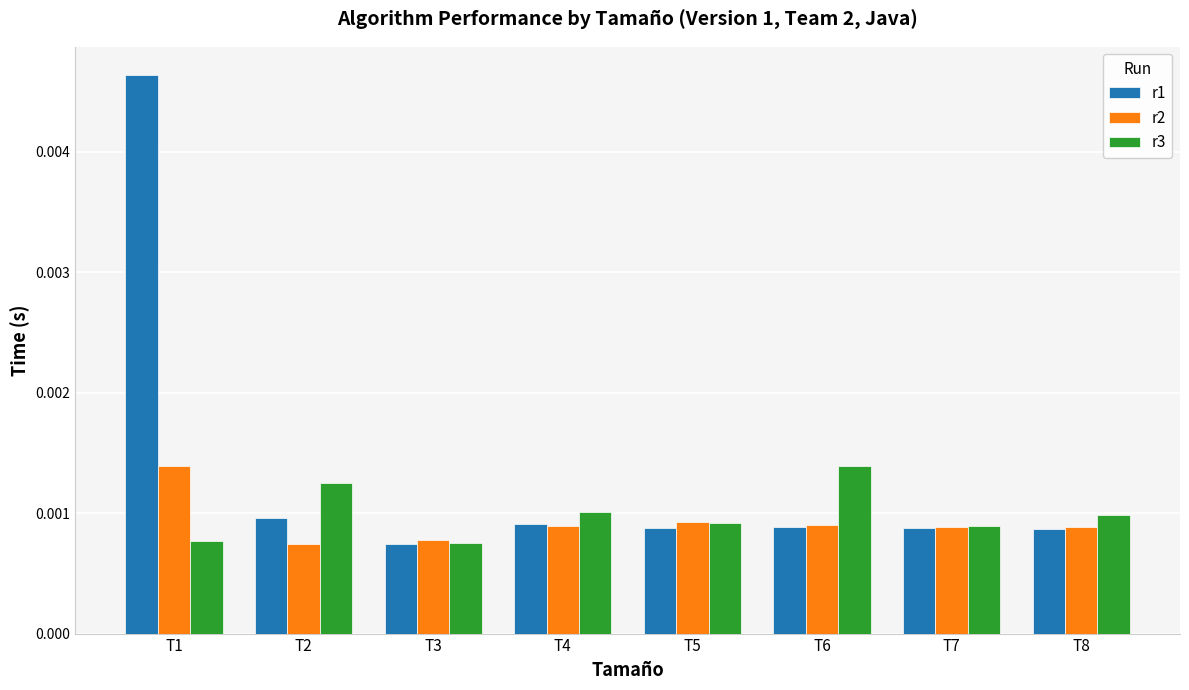

At which category is the sum across all series the highest?

T1